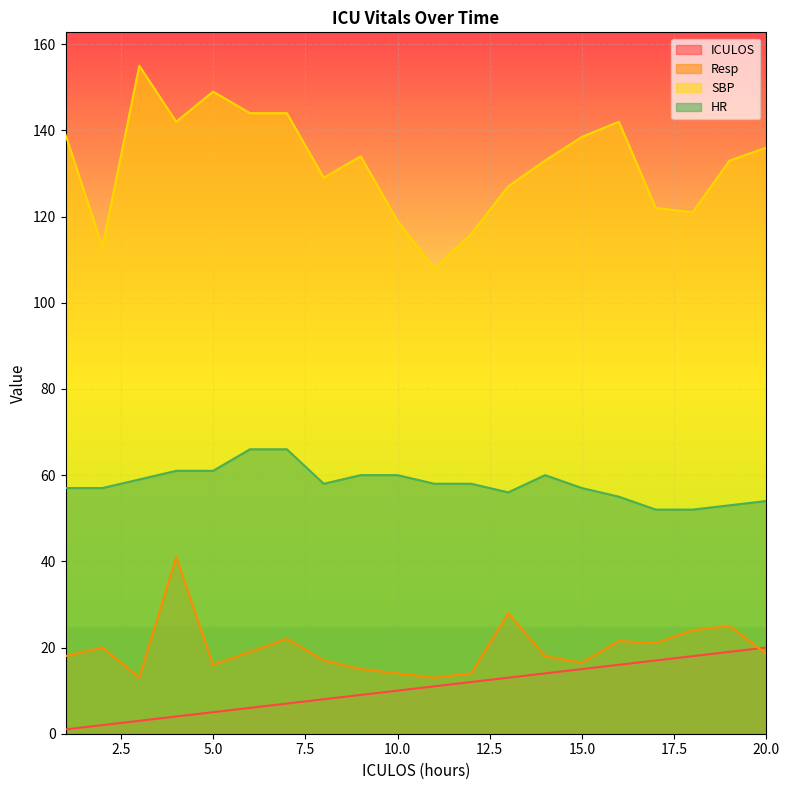

Reading left to right, what are all the values shown in this chart?

ICULOS: 1=1.0	2=2.0	3=3.0	4=4.0	5=5.0	6=6.0	7=7.0	8=8.0	9=9.0	10=10.0	11=11.0	12=12.0	13=13.0	14=14.0	15=15.0	16=16.0	17=17.0	18=18.0	19=19.0	20=20.0
Resp: 1=18.0	2=20.0	3=13.0	4=41.0	5=16.0	6=19.0	7=22.0	8=17.0	9=15.0	10=14.0	11=13.0	12=14.0	13=28.0	14=18.0	15=16.5	16=21.5	17=21.0	18=24.0	19=25.0	20=18.5
SBP: 1=139.0	2=113.0	3=155.0	4=142.0	5=149.0	6=144.0	7=144.0	8=129.0	9=134.0	10=119.0	11=108.0	12=116.0	13=127.0	14=133.0	15=138.5	16=142.0	17=122.0	18=121.0	19=133.0	20=136.0
HR: 1=57.0	2=57.0	3=59.0	4=61.0	5=61.0	6=66.0	7=66.0	8=58.0	9=60.0	10=60.0	11=58.0	12=58.0	13=56.0	14=60.0	15=57.0	16=55.0	17=52.0	18=52.0	19=53.0	20=54.0